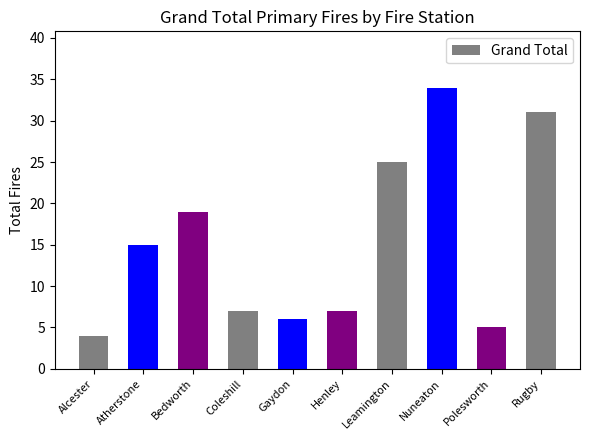

What value does the data have at Atherstone, to the nearest 5?

15